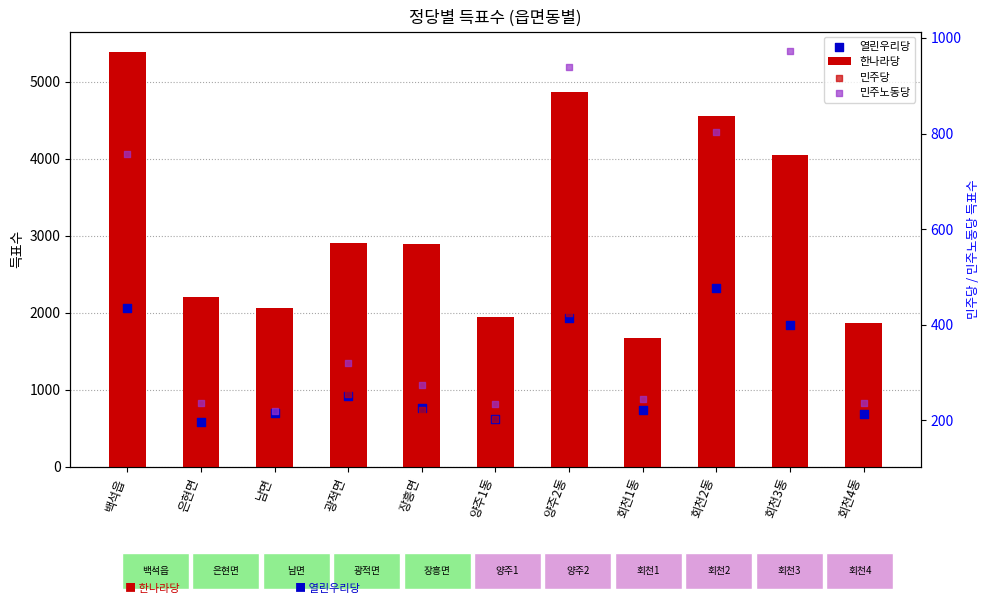

At how many categories does at least one series exceed 3053?

4